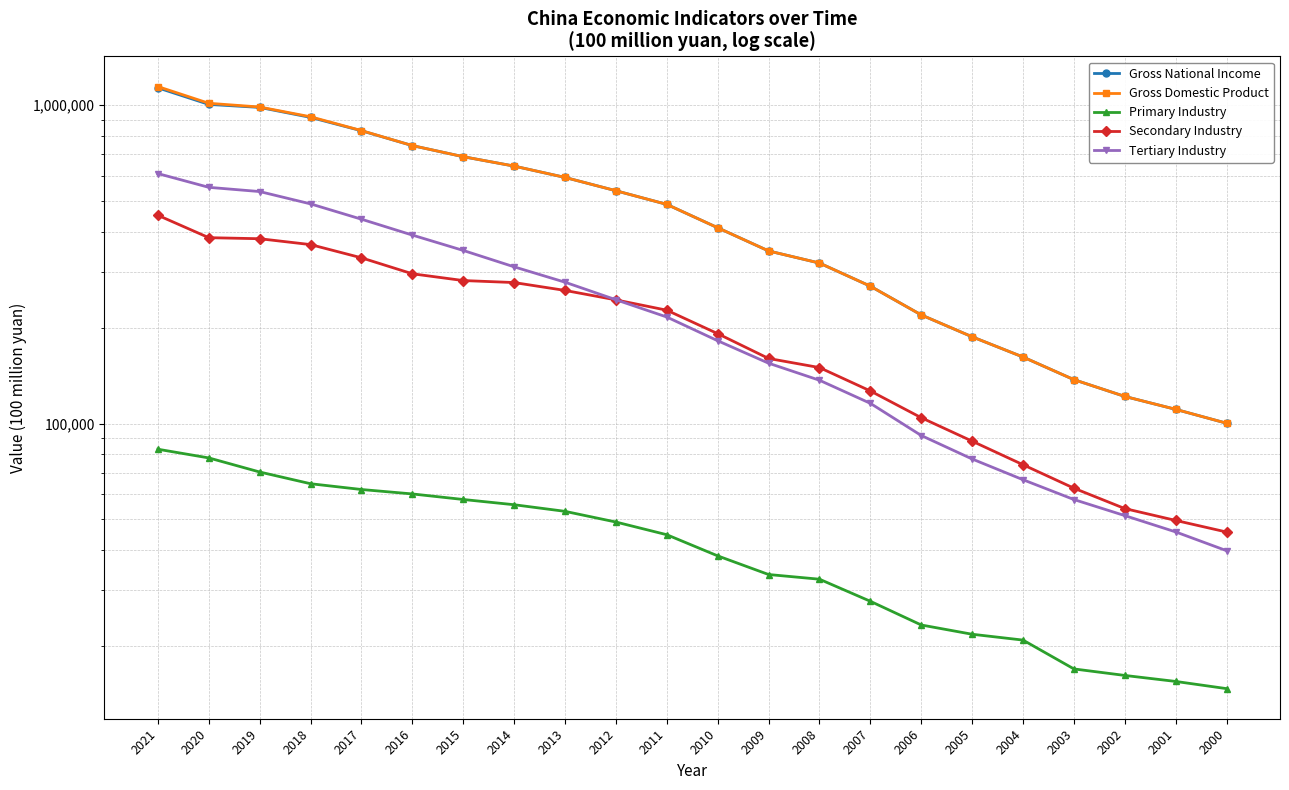

What value does the Gross National Income series have at 2007?

270092.3